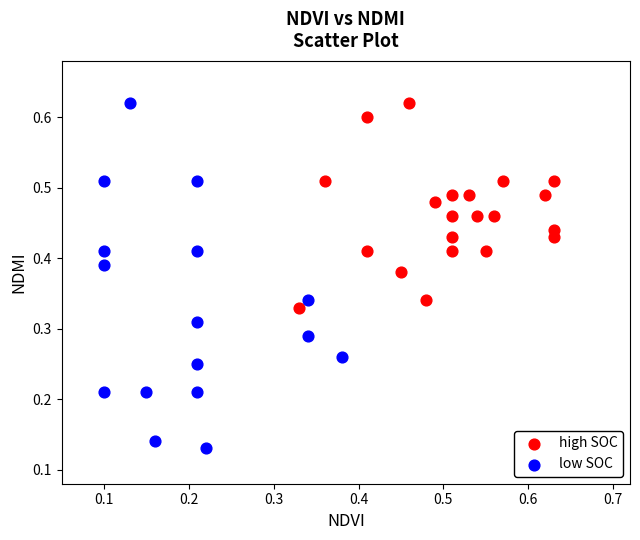

Which series reaches the minimum Y coordinate?

low SOC